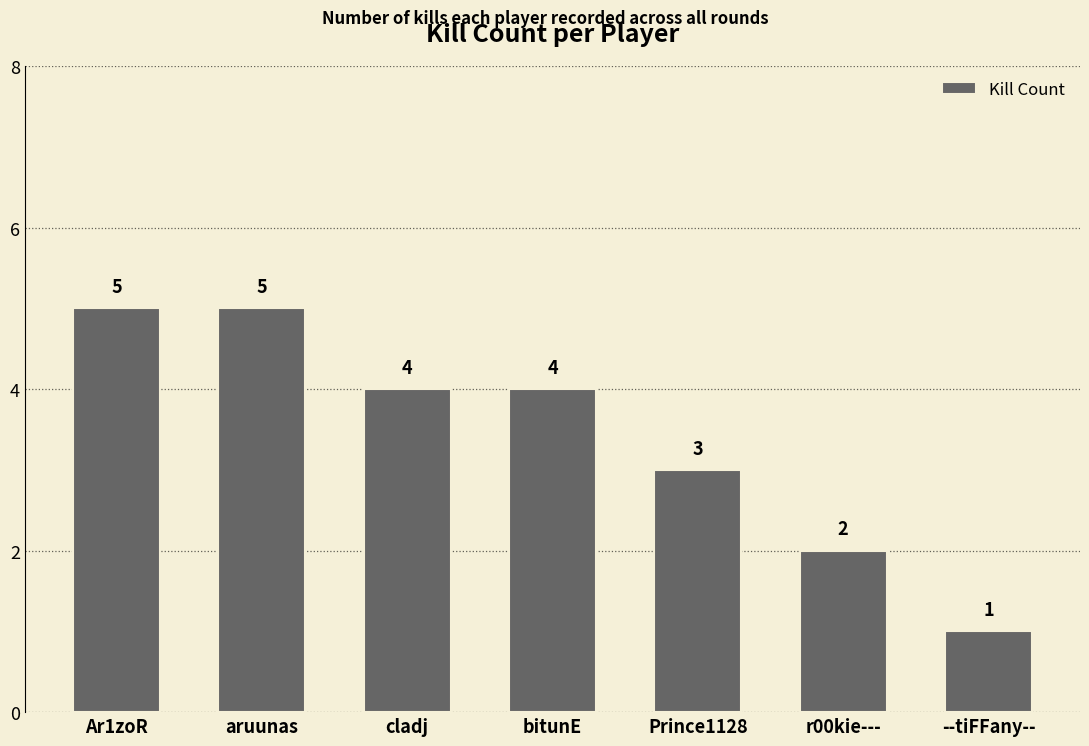

What is the greatest value displayed?

5